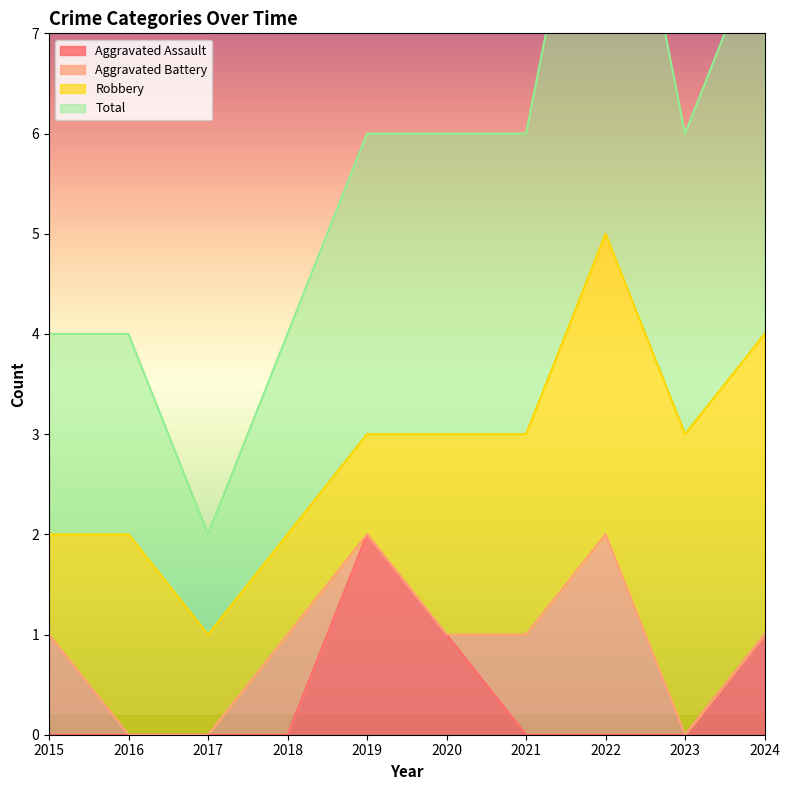

How many data points does each series have?

10